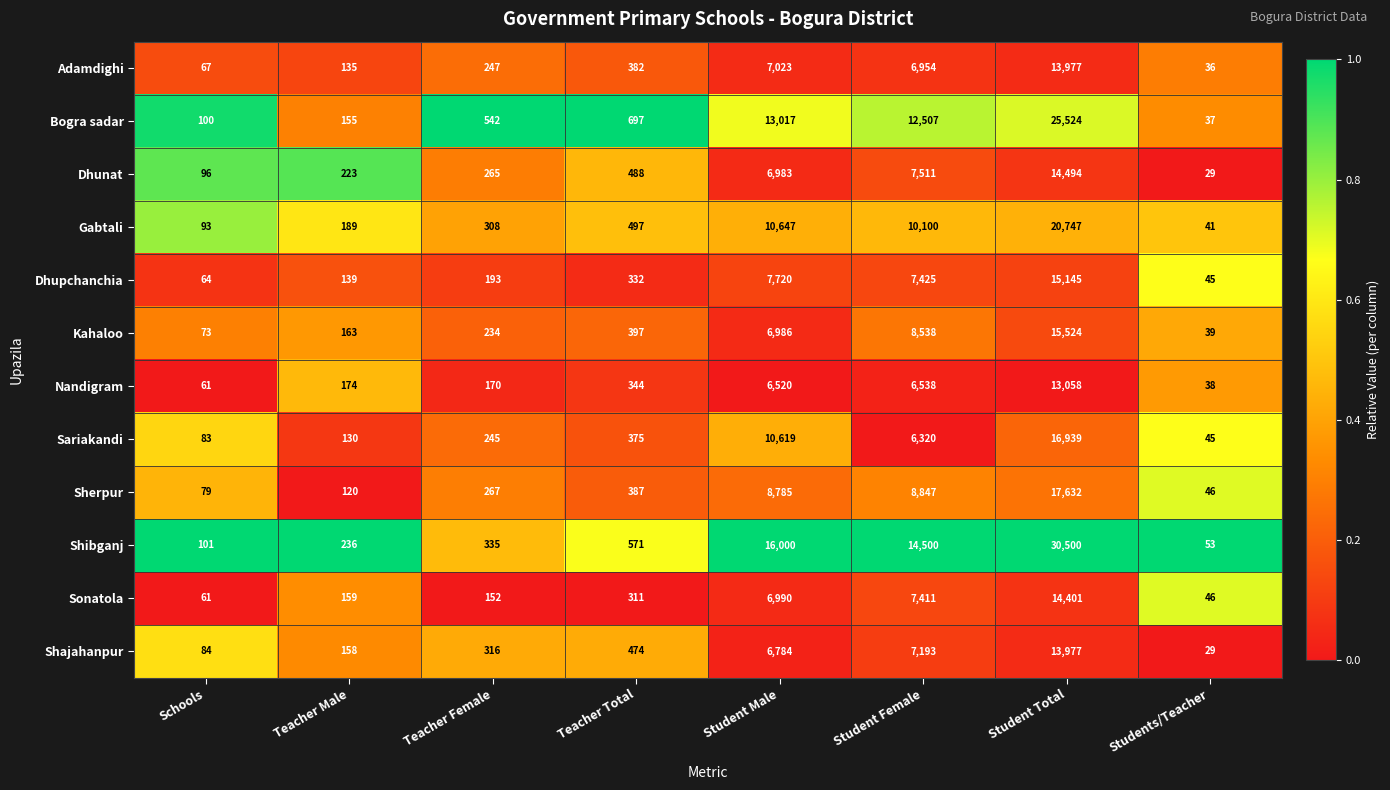

Rank the categories by Adamdighi value from lowest to highest.

Students/Teacher, Schools, Teacher Male, Teacher Female, Teacher Total, Student Female, Student Male, Student Total